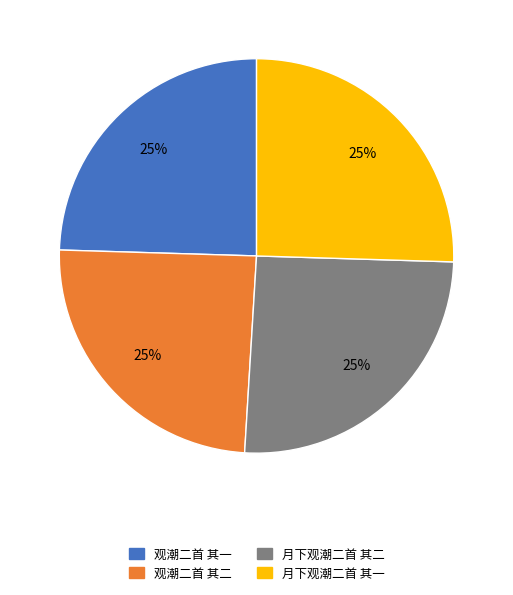

The 观潮二首 其二 slice represents 38% of the pie. True or false?

False